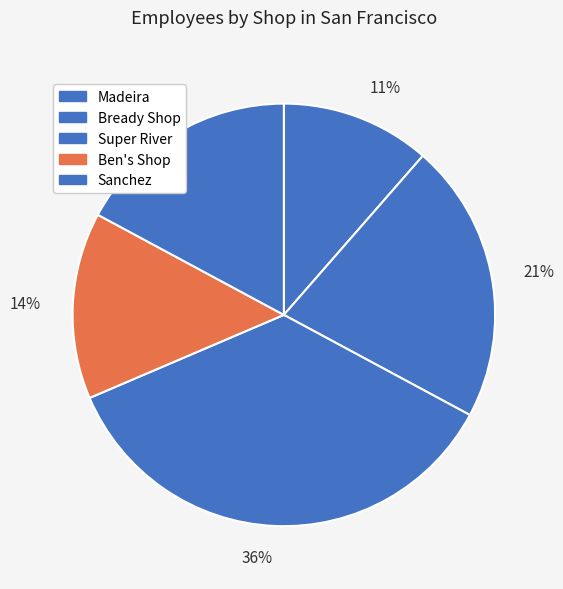

Between 17% and 21%, which is larger?

21%